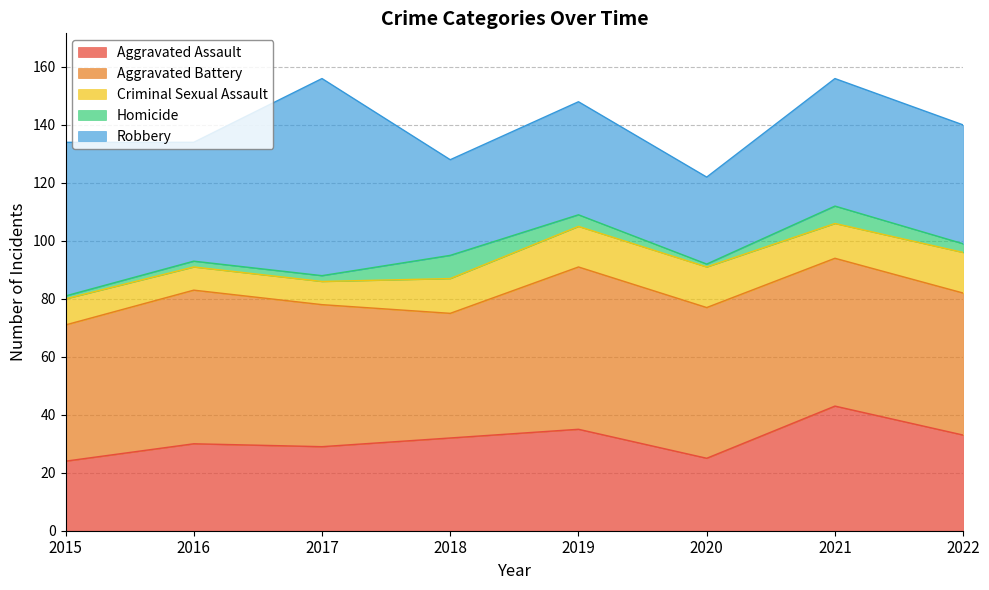

What is the value of the Homicide point at the 3rd from the left?

2